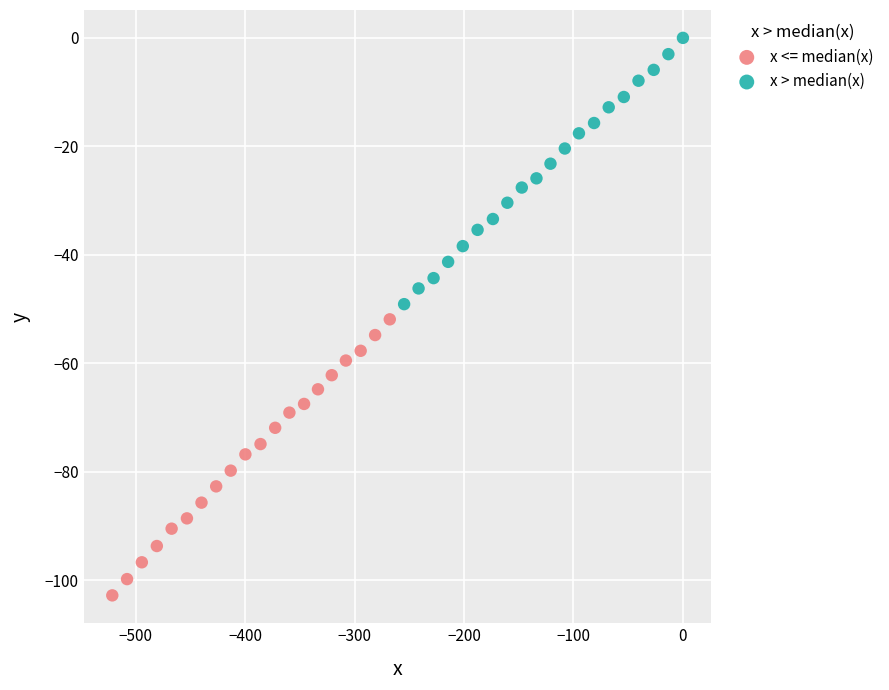

Which series contains the lowest Y value?

x <= median(x)